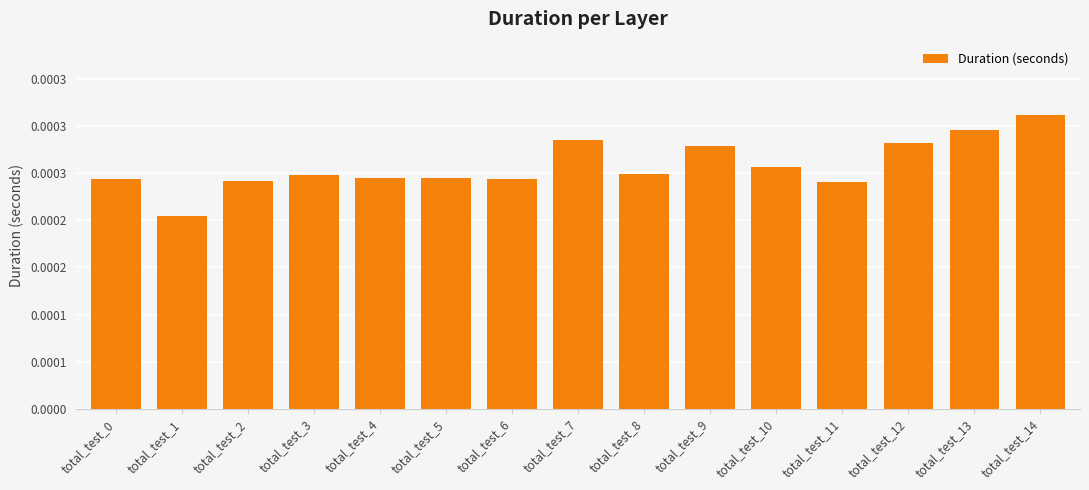

True or false: the data shows 0.0 at total_test_14.

False